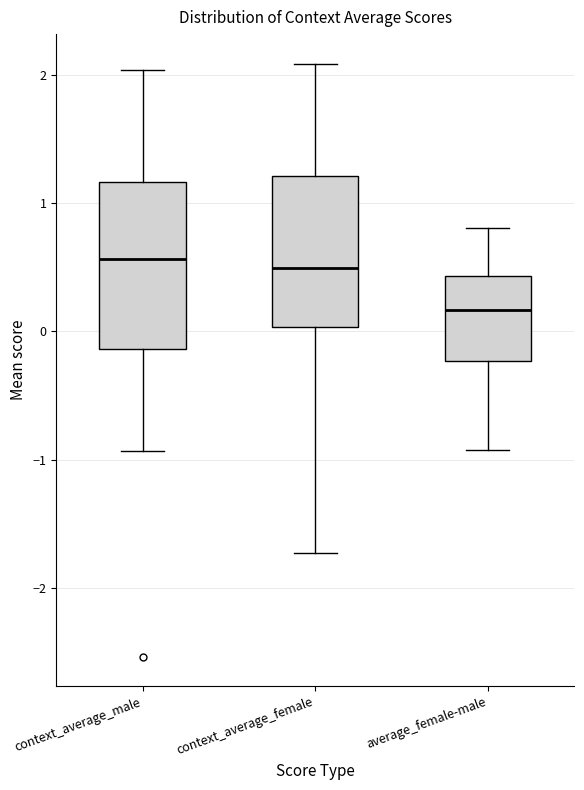

Comparing the boxes themselves (not the whiskers), which one is the tallest?

context_average_male